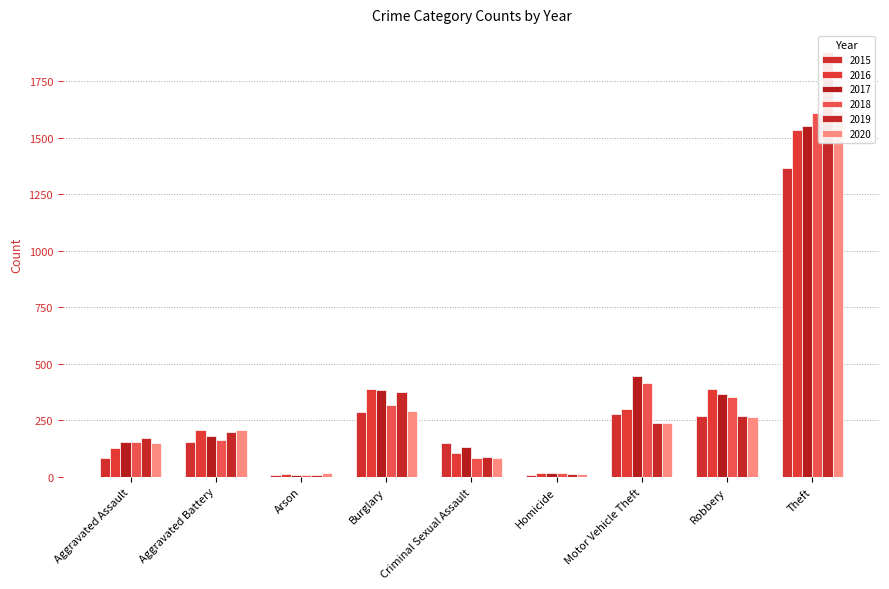

How many groups of bars are there?

9